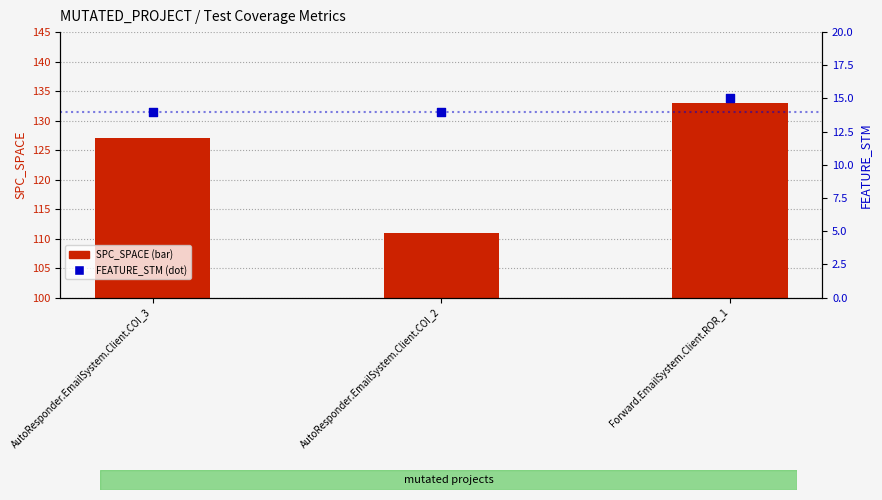

Which series has the largest total across all categories?

SPC_SPACE